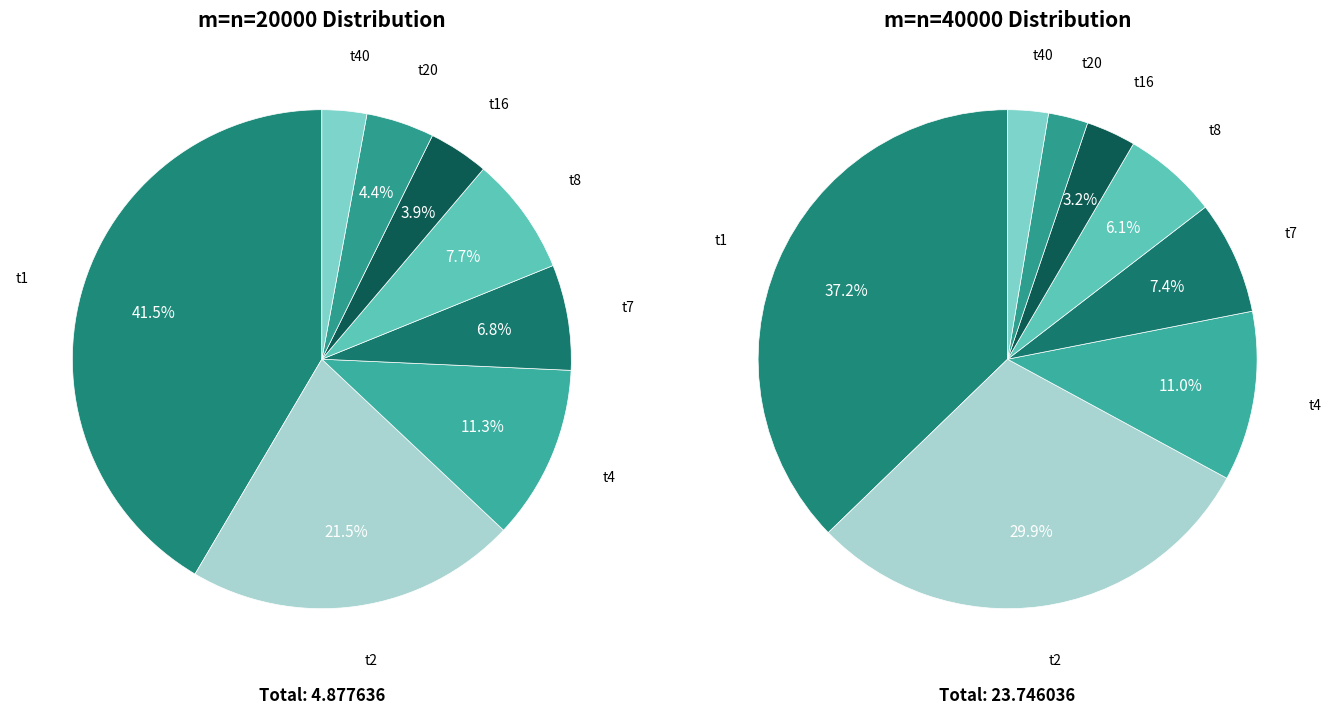

To the nearest percent, what portion does t2 represent?

30%